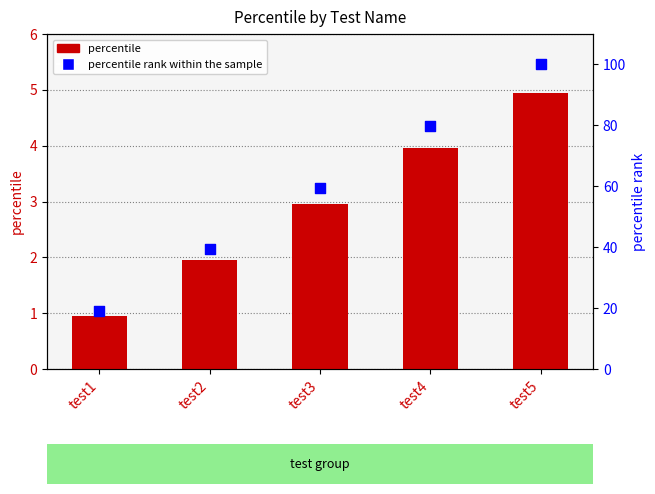

Which series reaches the maximum Y coordinate?

percentile rank within the sample